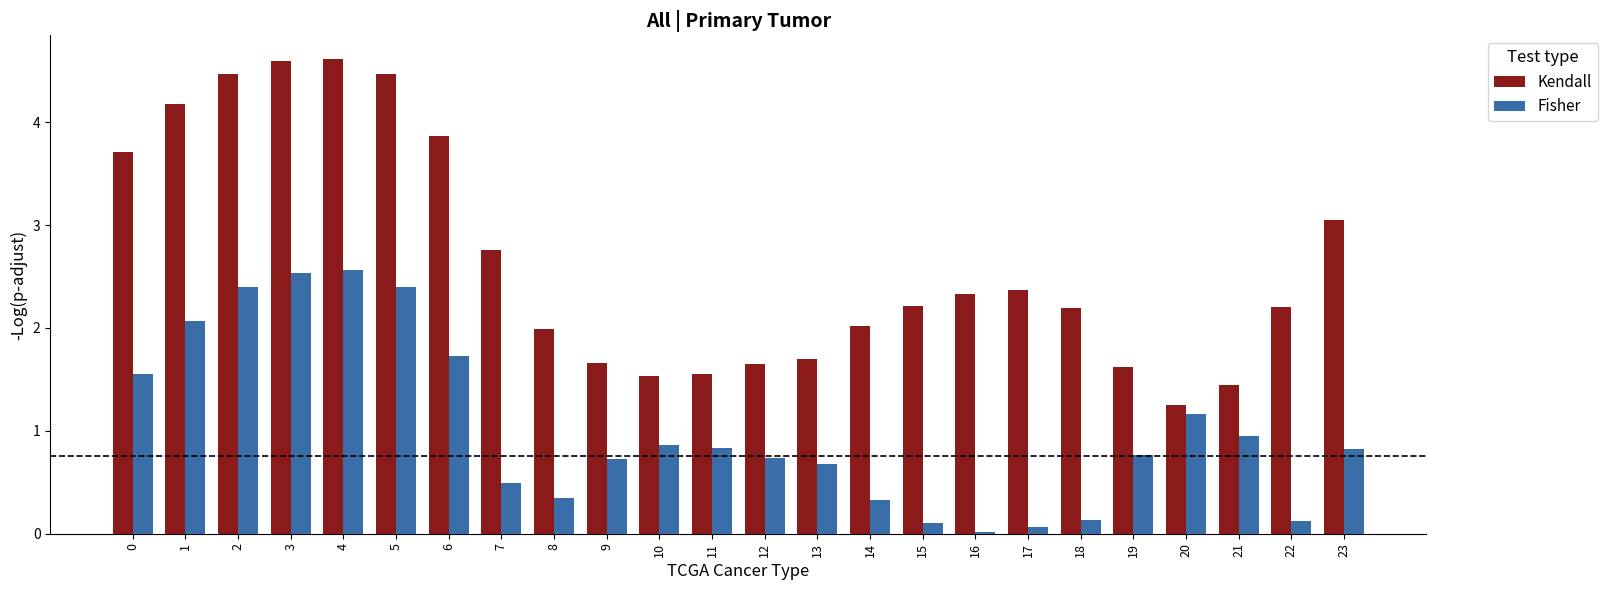

How many distinct data groups are displayed?

2